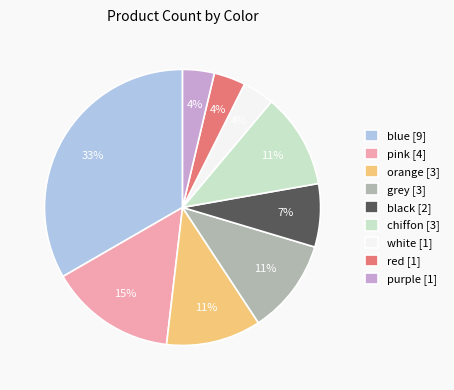

Is the sum of chiffon [3] and blue [9] greater than half?

No